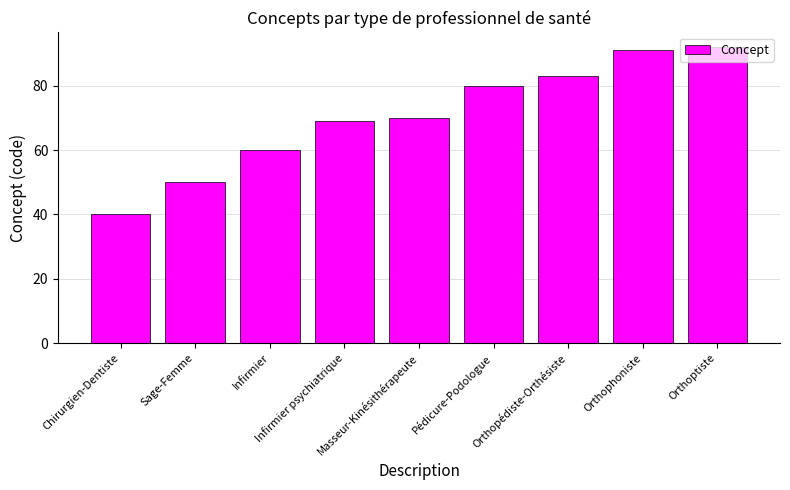

Rank the categories by value from lowest to highest.

Chirurgien-Dentiste, Sage-Femme, Infirmier, Infirmier psychiatrique, Masseur-Kinésithérapeute, Pédicure-Podologue, Orthopédiste-Orthésiste, Orthophoniste, Orthoptiste